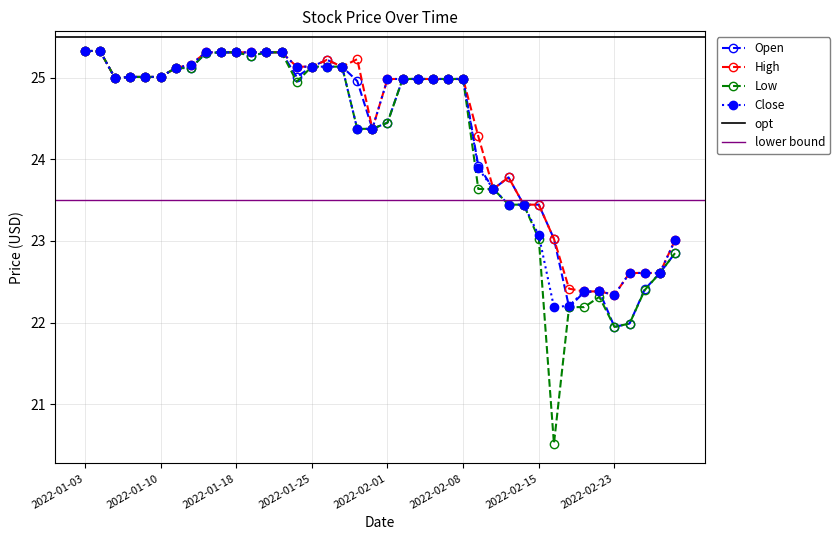

Which has a higher value, 2022-02-07 or 2022-02-25?

2022-02-07